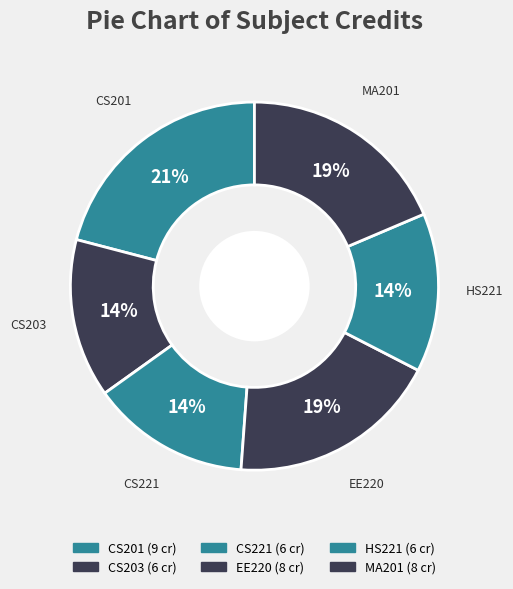

Does EE220 represent more than half of the total?

No